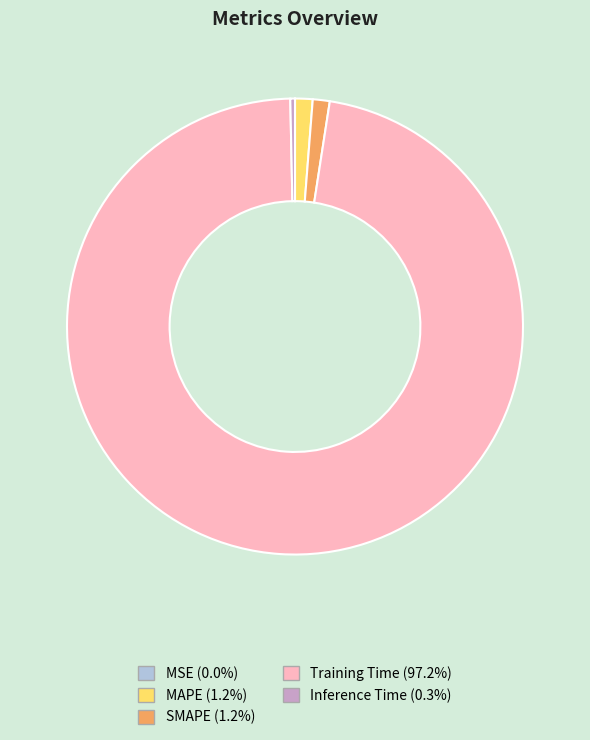

What is the majority slice?

Training Time